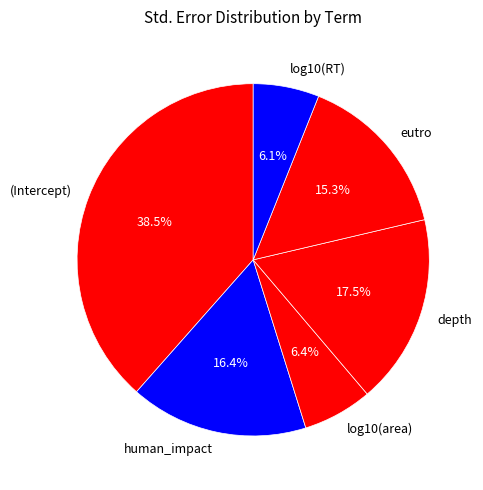

The eutro slice represents 9% of the pie. True or false?

False